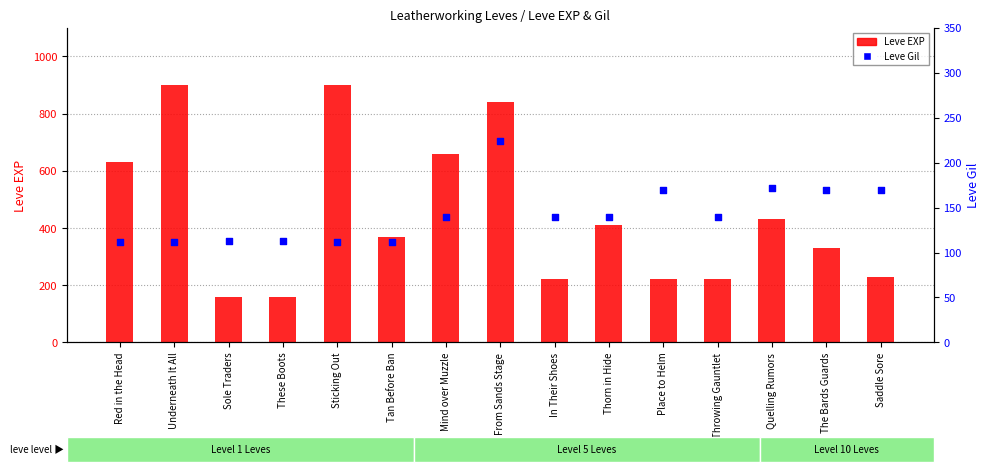

At which category is the sum across all series the highest?

From Sands Stage